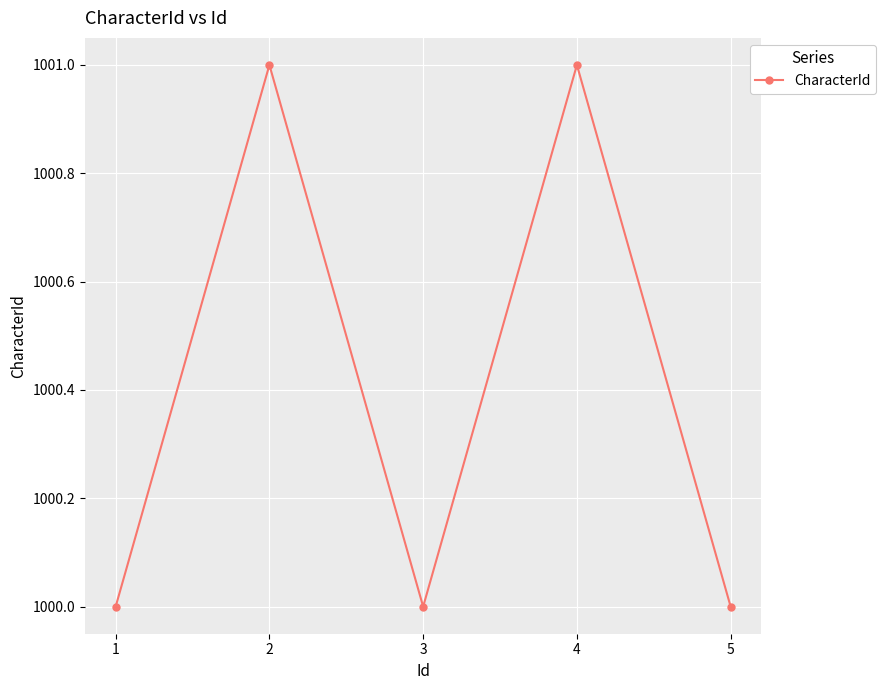

True or false: there are more than 2 points higher than both neighbors.

False